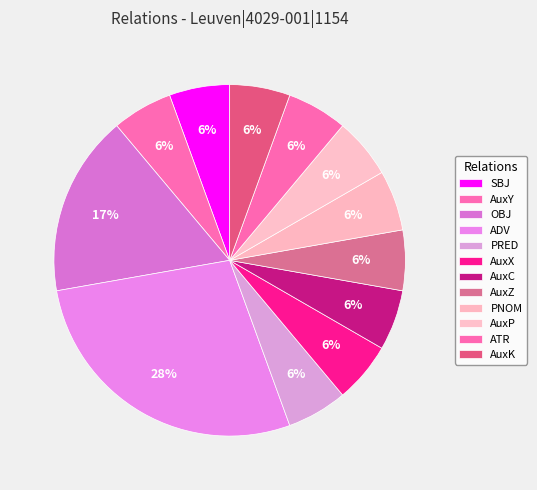

Rank the categories by value from highest to lowest.

ADV, OBJ, SBJ, AuxY, PRED, AuxX, AuxC, AuxZ, PNOM, AuxP, ATR, AuxK